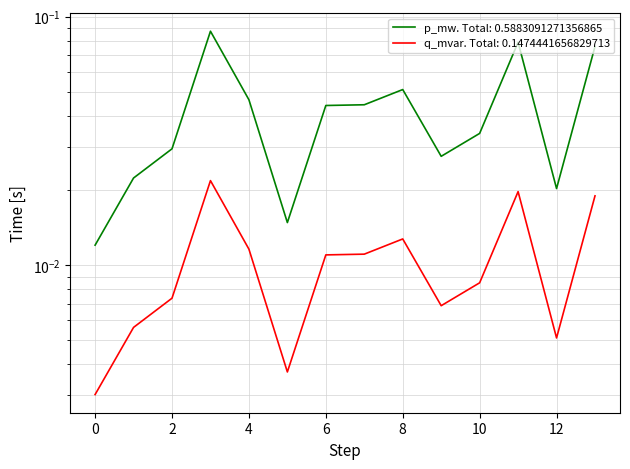

The value of p_mw at 7 is 0.0. True or false?

True